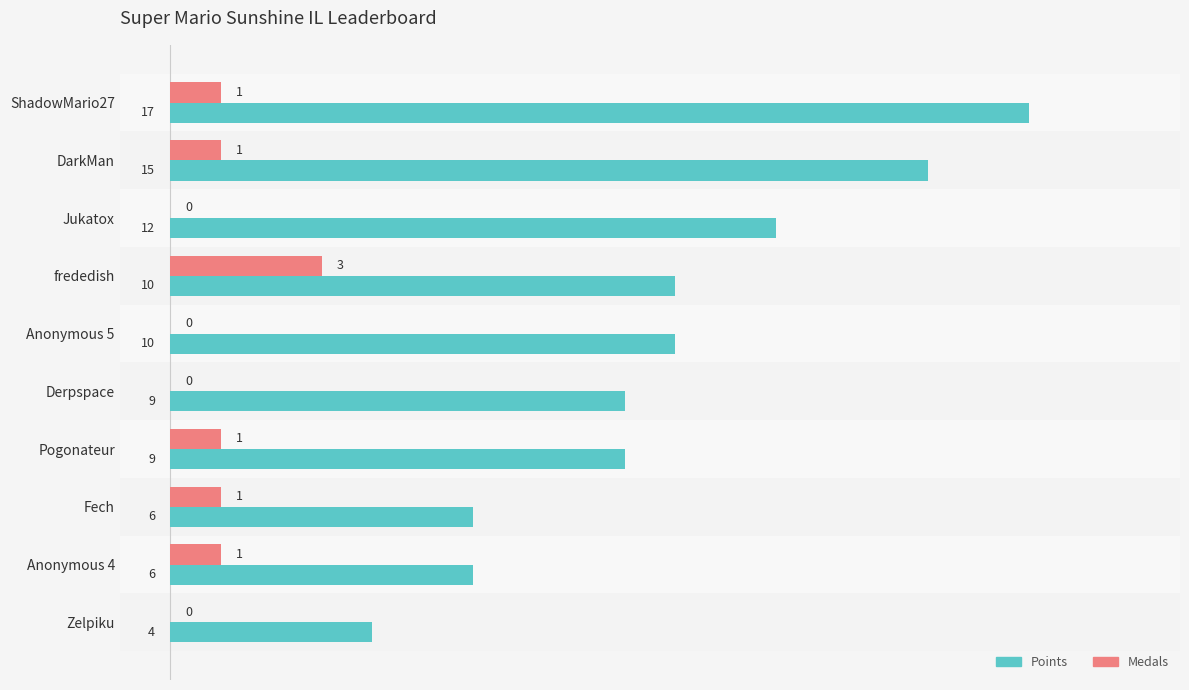

What value does the Medals series have at frededish?

3